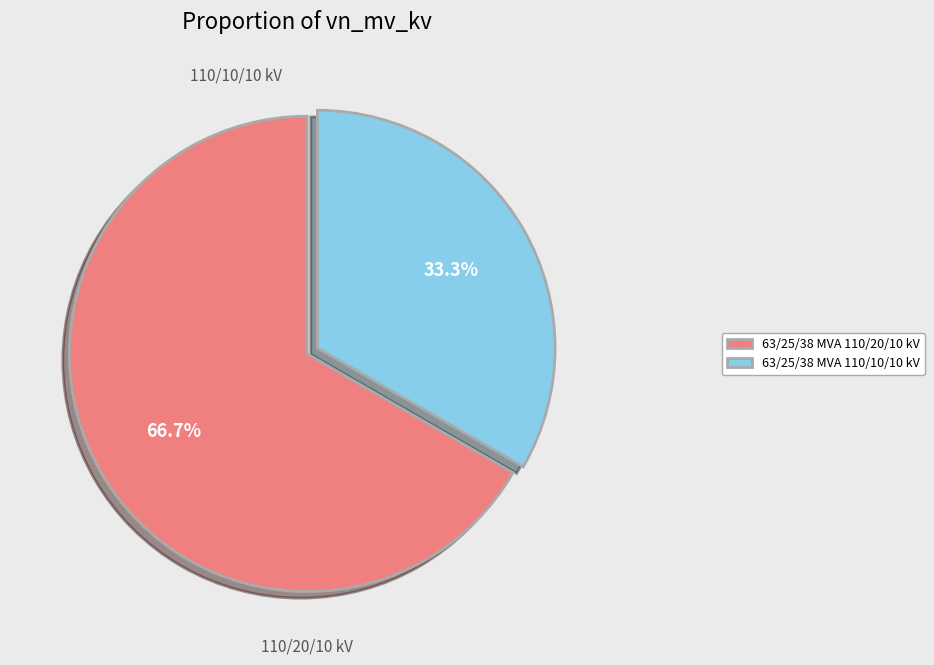

Which slice is the largest?

63/25/38 MVA 110/20/10 kV